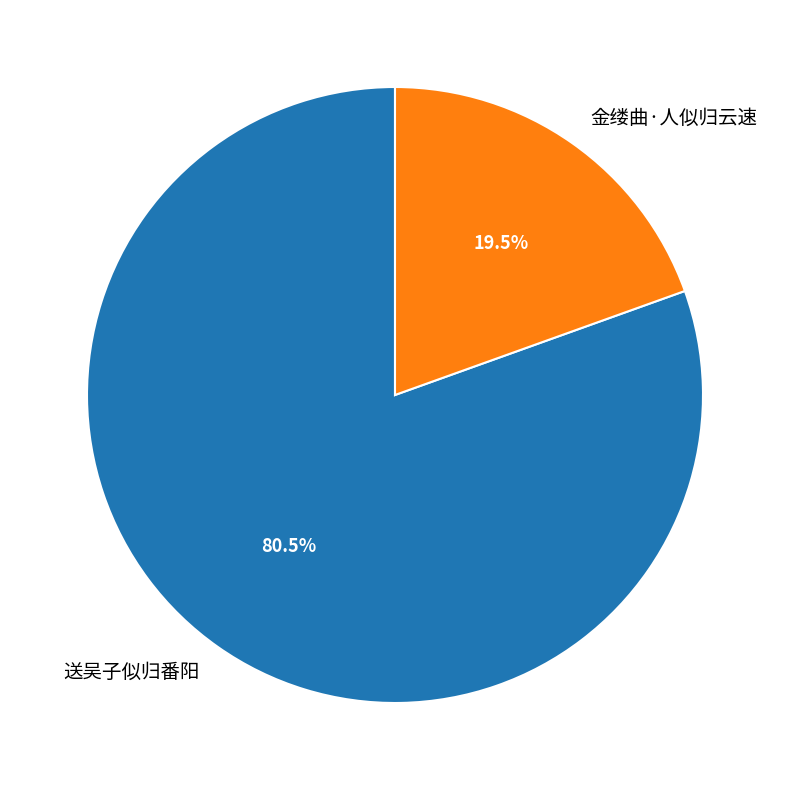

What is the largest slice in the pie chart?

送吴子似归番阳